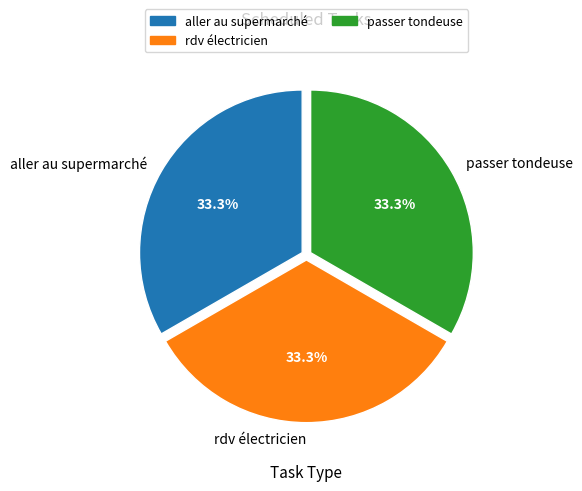

The aller au supermarché slice represents 22% of the pie. True or false?

False